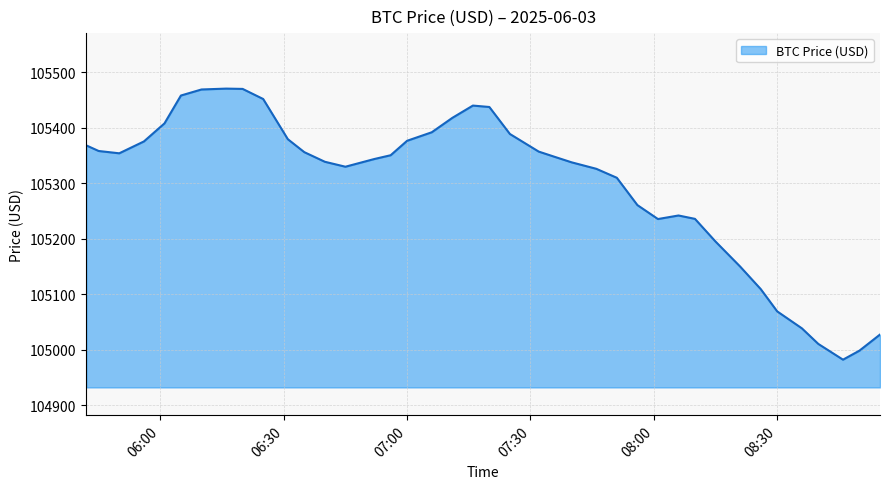

What is the difference between the maximum and minimum values?

488.4